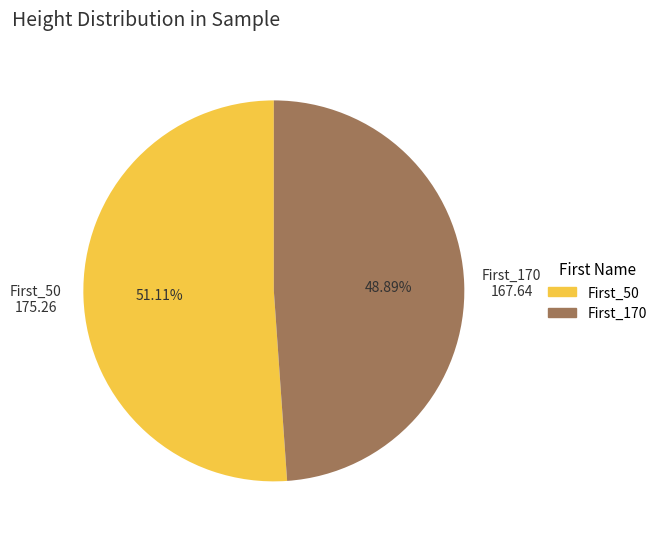

What is the majority slice?

First_50